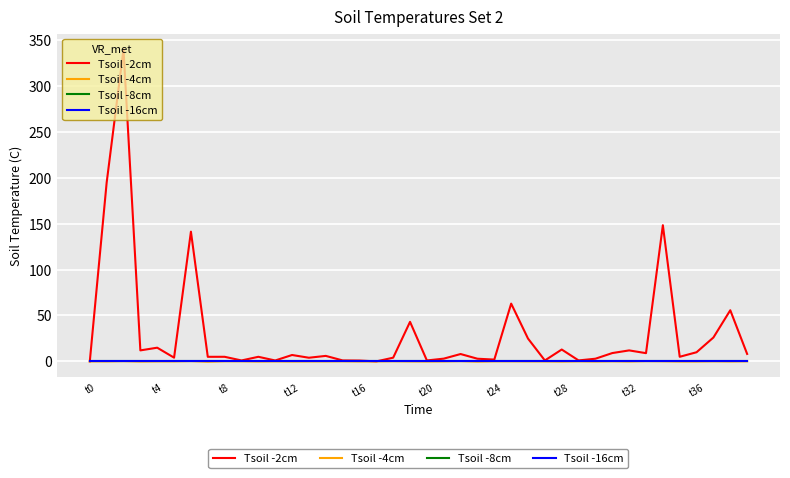

How many lines are shown in the chart?

4